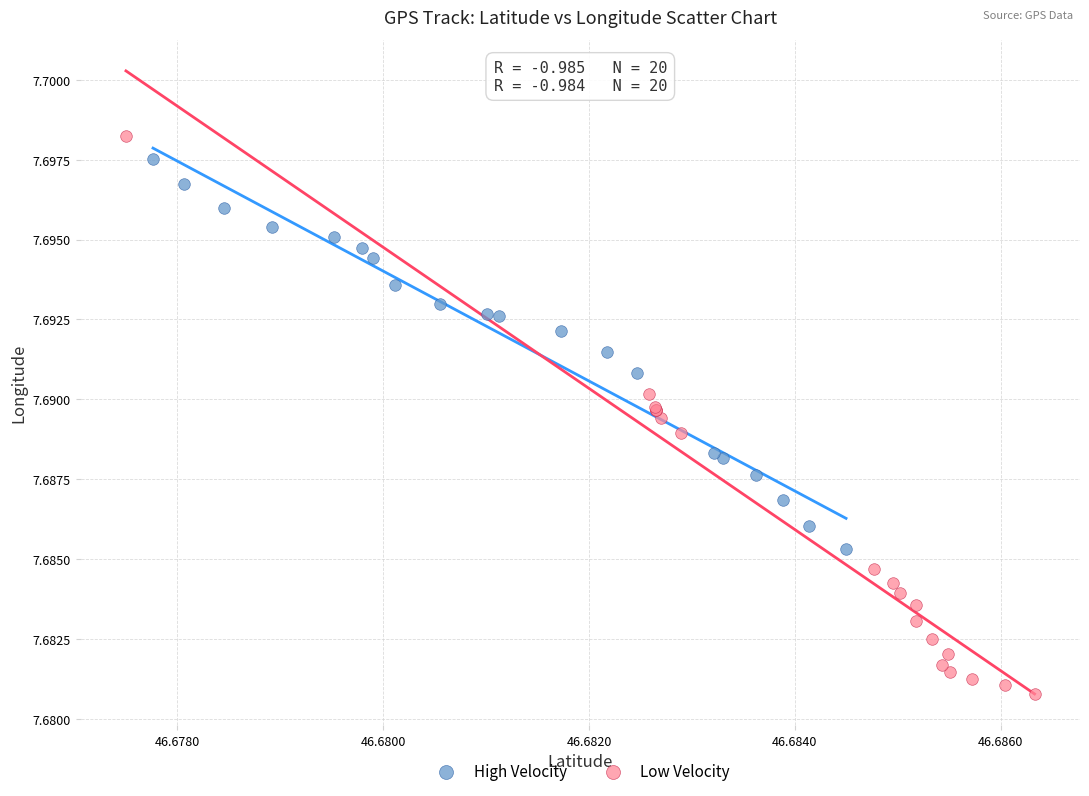

What are all the series names shown in the legend?

High Velocity, Low Velocity